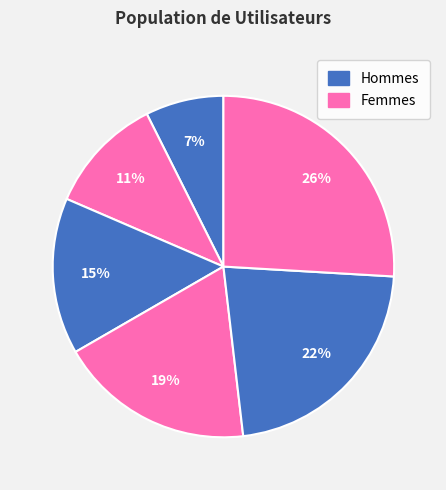

How many slices are in this pie chart?

6